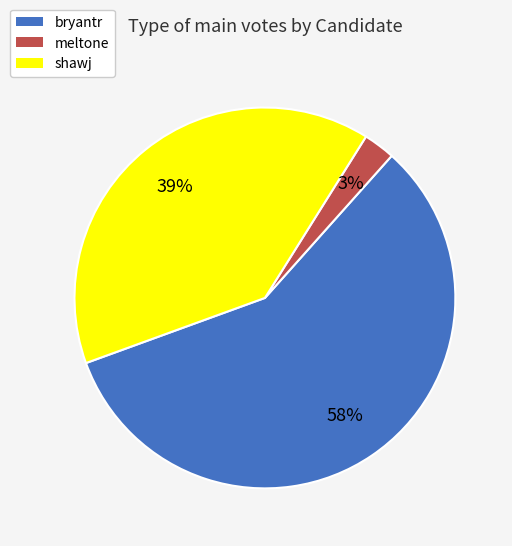

To the nearest percent, what is the difference between the meltone and bryantr slice percentages?

55%